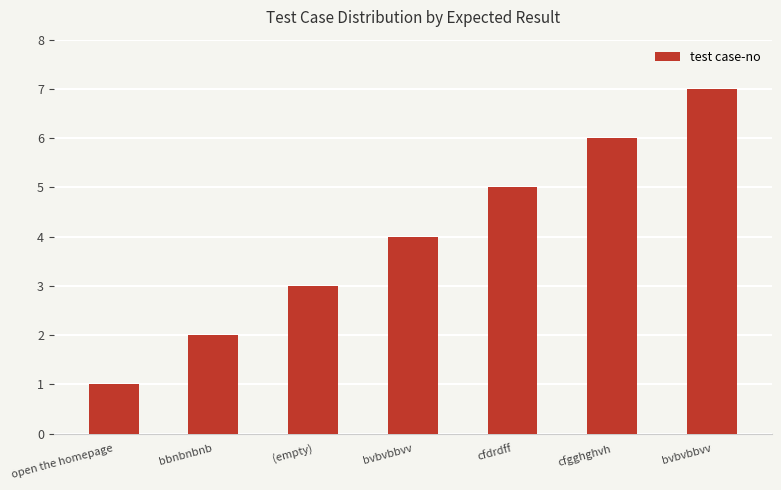

Is it true that the value at cfgghghvh is 8?

False